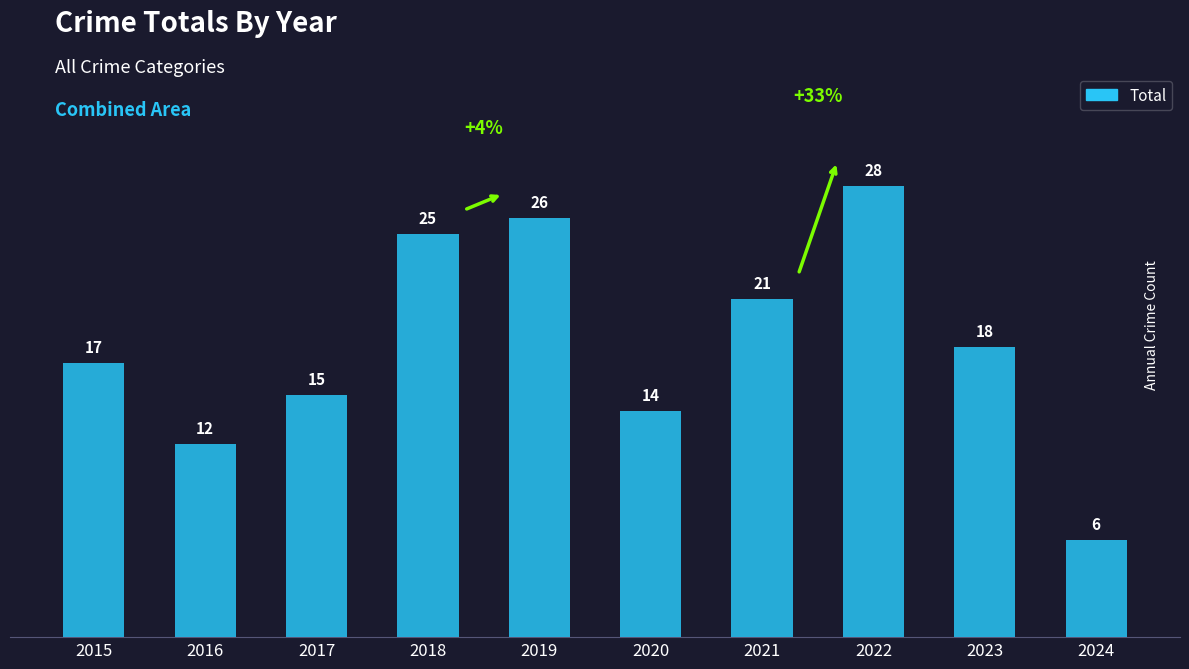

What is the value of the 3rd bar from the left?

15